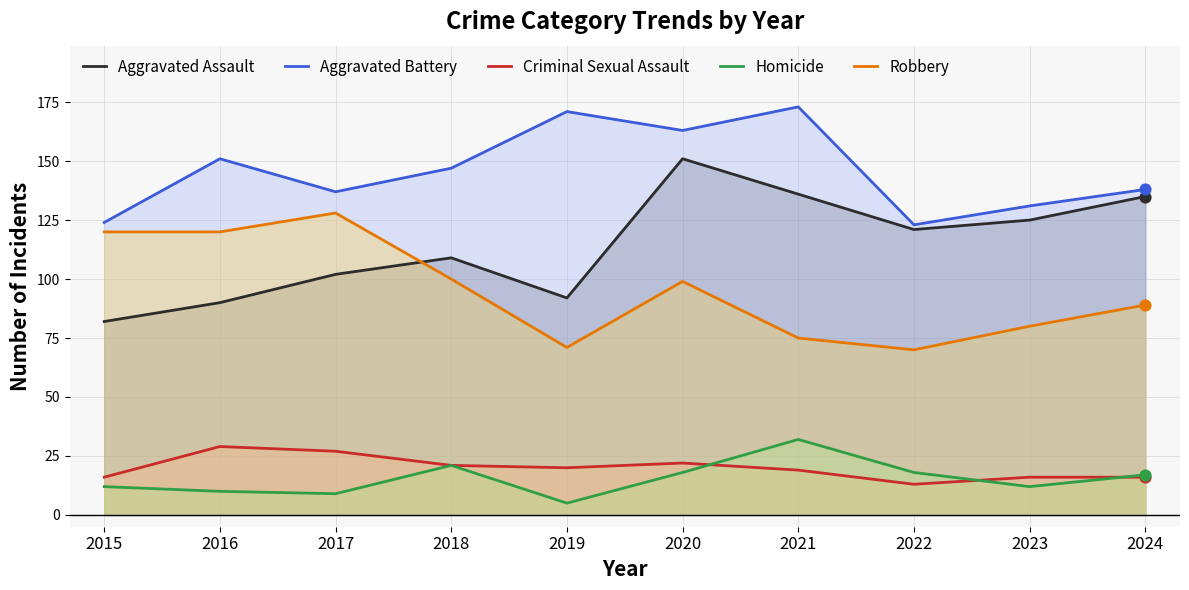

At how many categories does at least one series exceed 158?

3